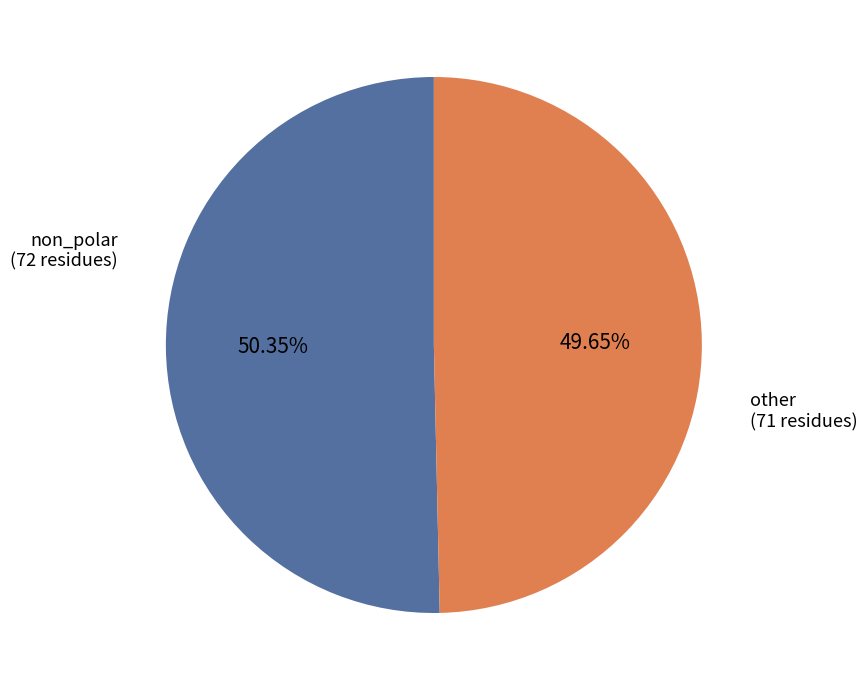

How many slices are in this pie chart?

2